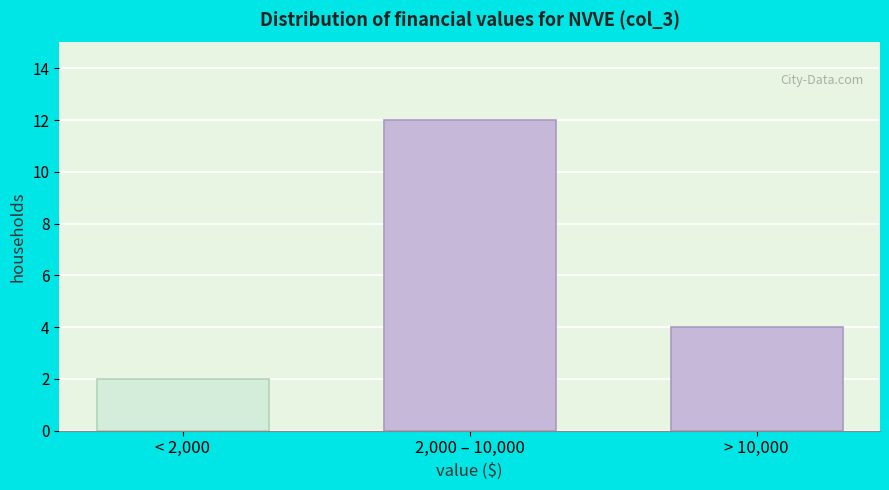

Reading left to right, transcribe all the data shown in this chart.

< 2,000=2	2,000 – 10,000=12	> 10,000=4